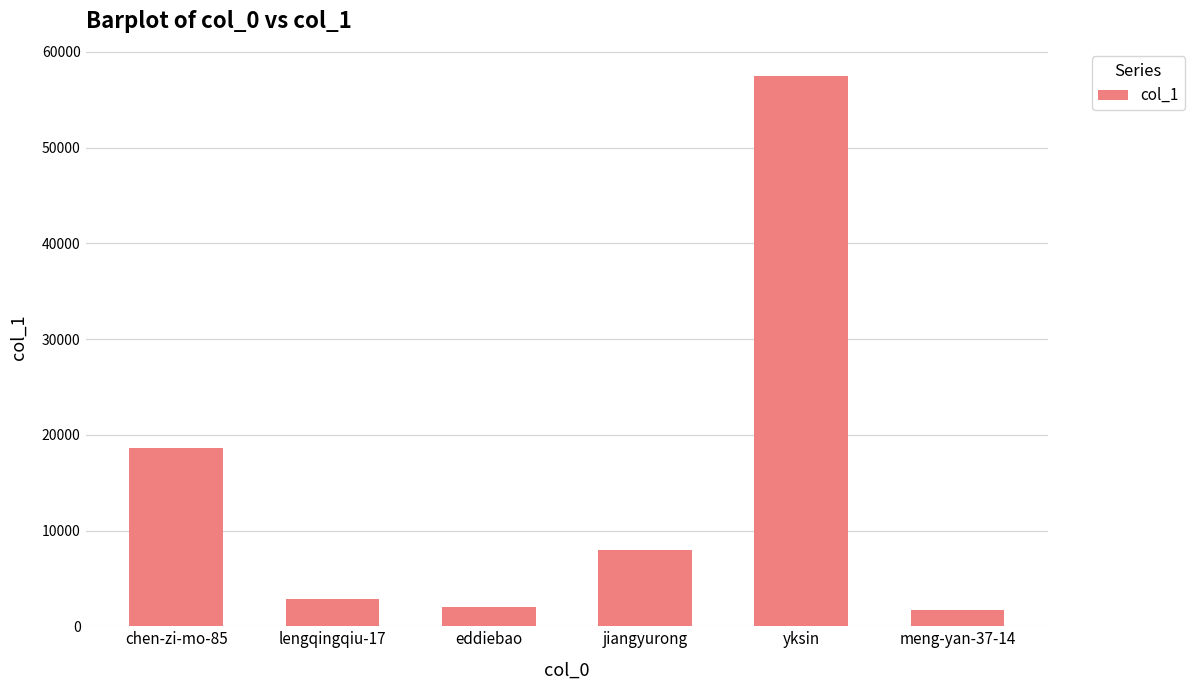

What is the change in value from chen-zi-mo-85 to lengqingqiu-17?

-15687